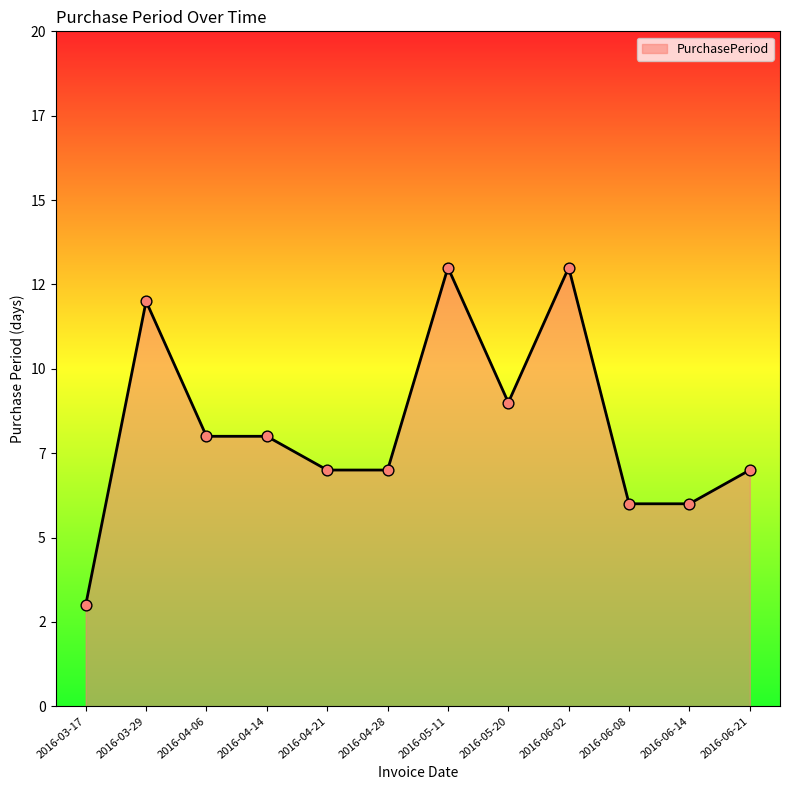

What is the change in value from 2016-03-29 to 2016-04-06?

-4